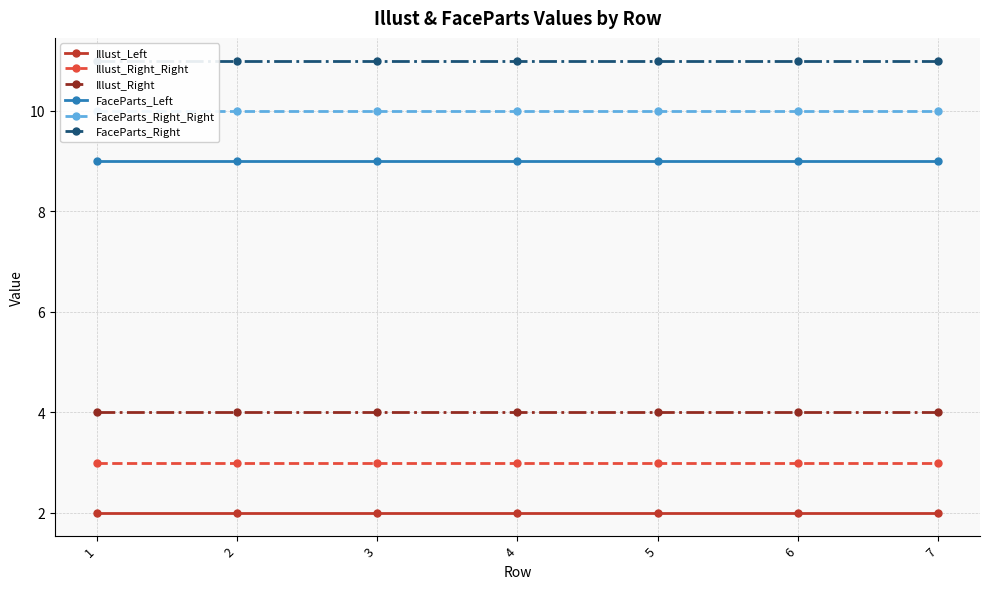

The value of Illust_Right_Right at 2 is 3. True or false?

True